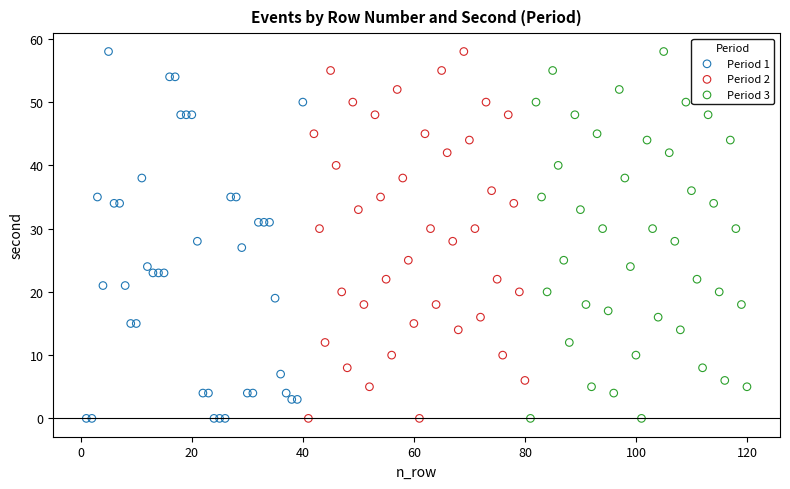

What are all the series names shown in the legend?

Period 1, Period 2, Period 3